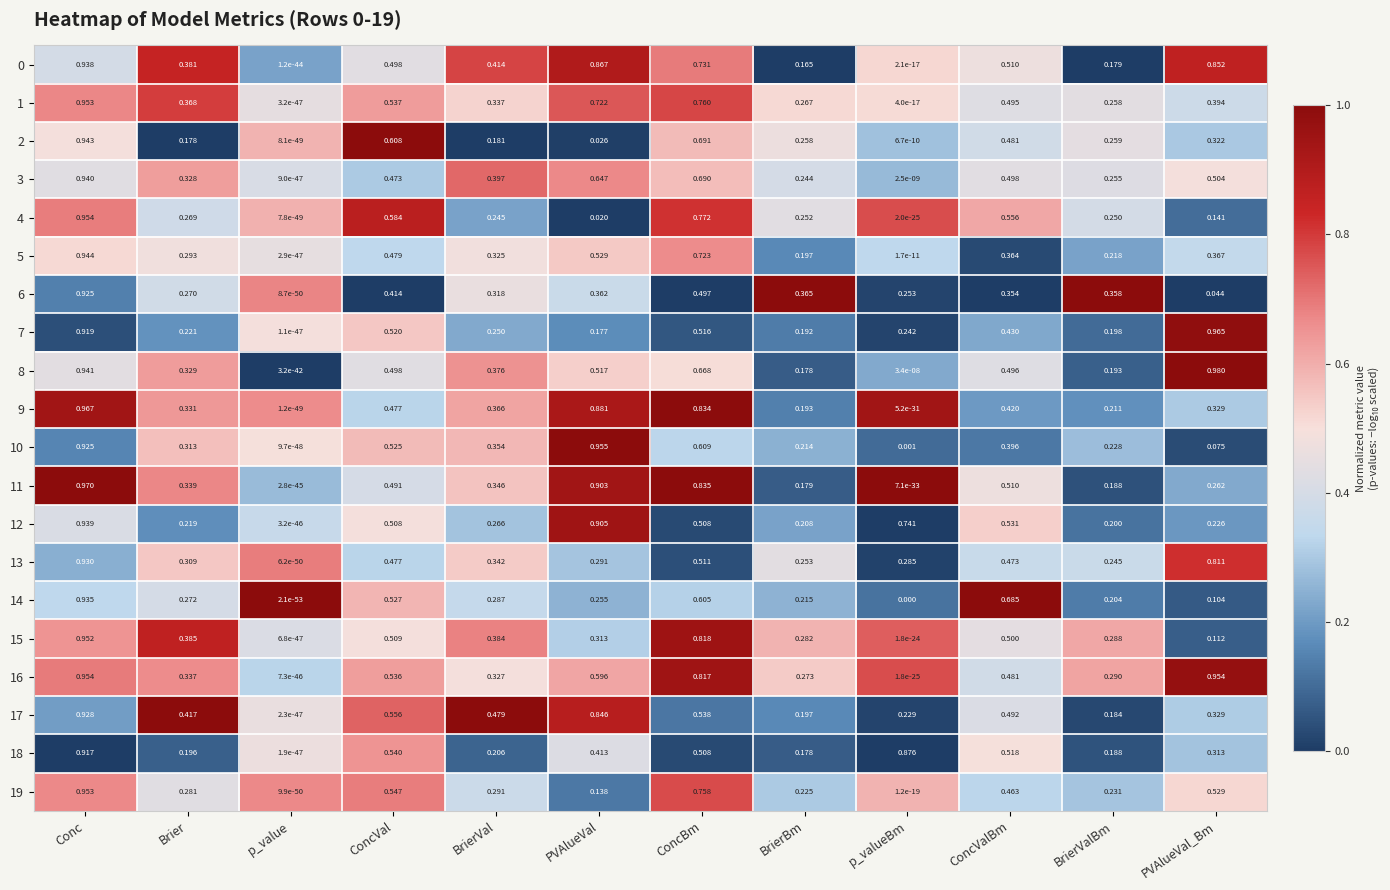

List the labels in order of 3 value, largest first.

Conc, ConcBm, PVAlueVal, PVAlueVal_Bm, ConcValBm, ConcVal, BrierVal, Brier, BrierValBm, BrierBm, p_valueBm, p_value